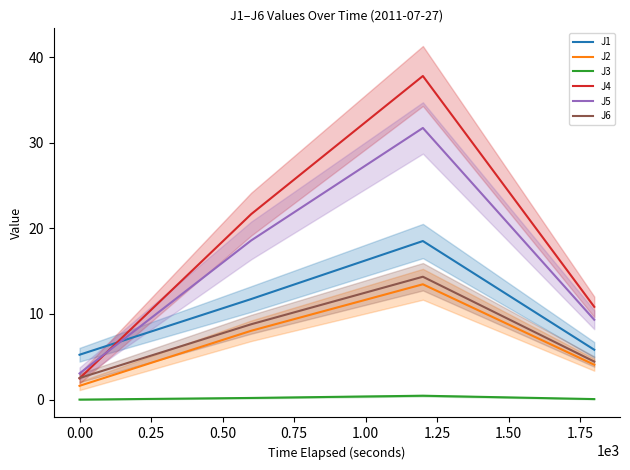

True or false: J5 and J3 intersect in this chart.

False